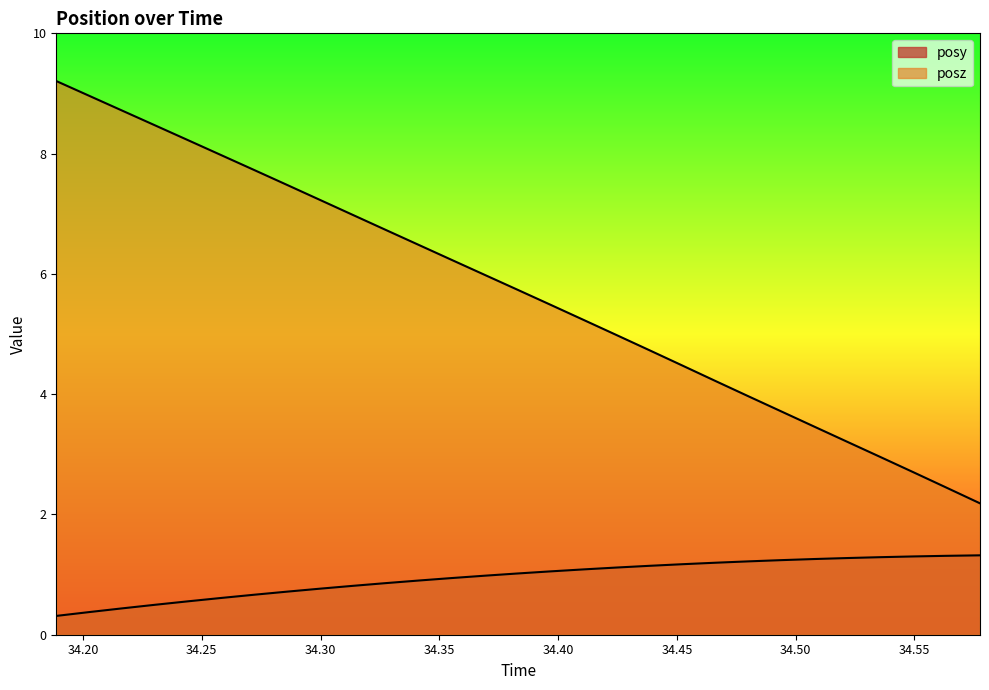

Rank the series by their average value, from highest to lowest.

posz, posy